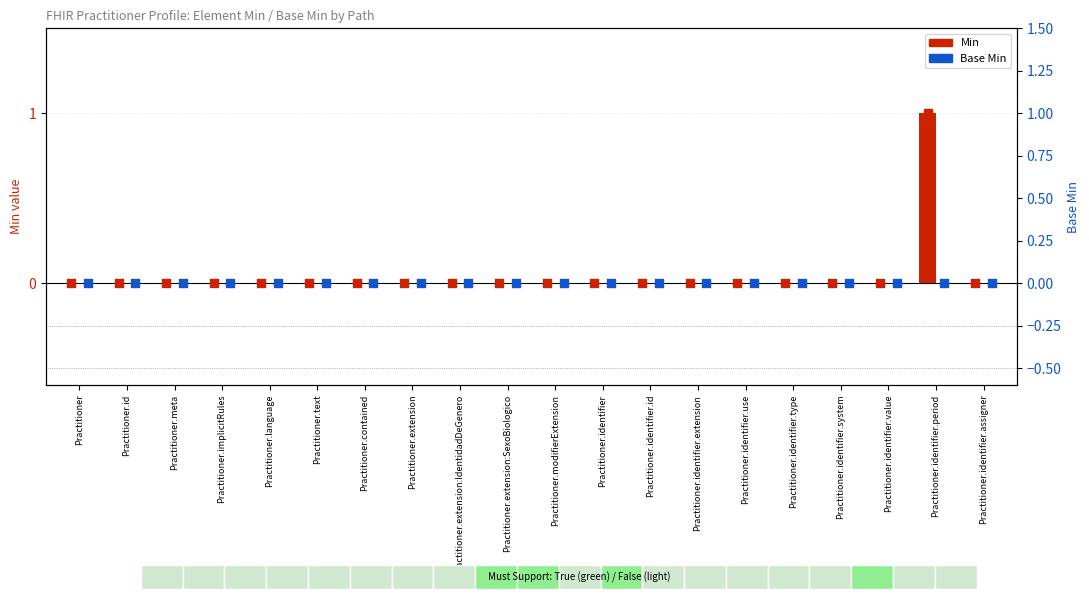

Which series has the largest total across all categories?

Min